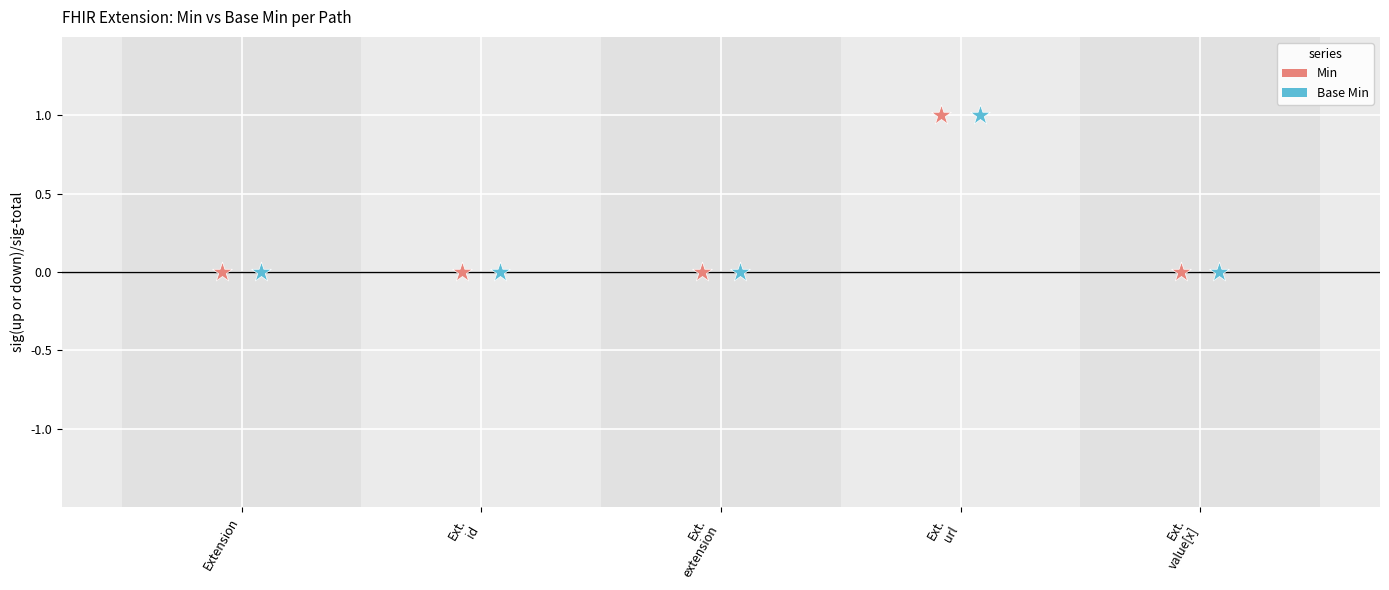

Which series reaches the minimum Y coordinate?

Min